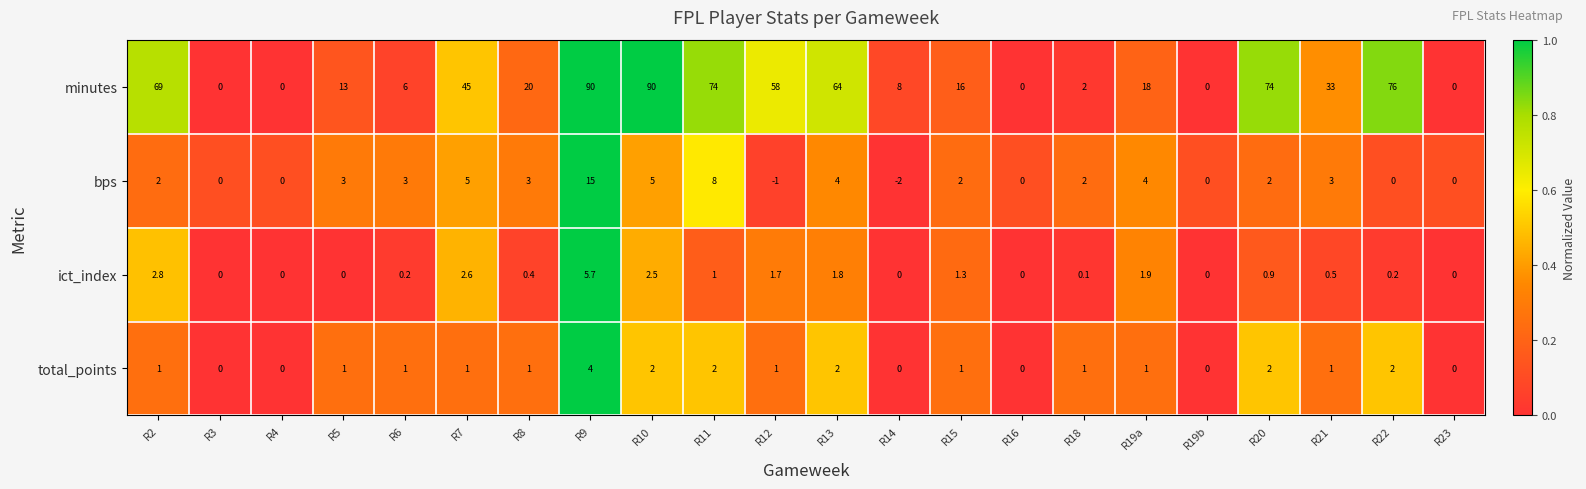

What is the sum of all ict_index values?

23.6